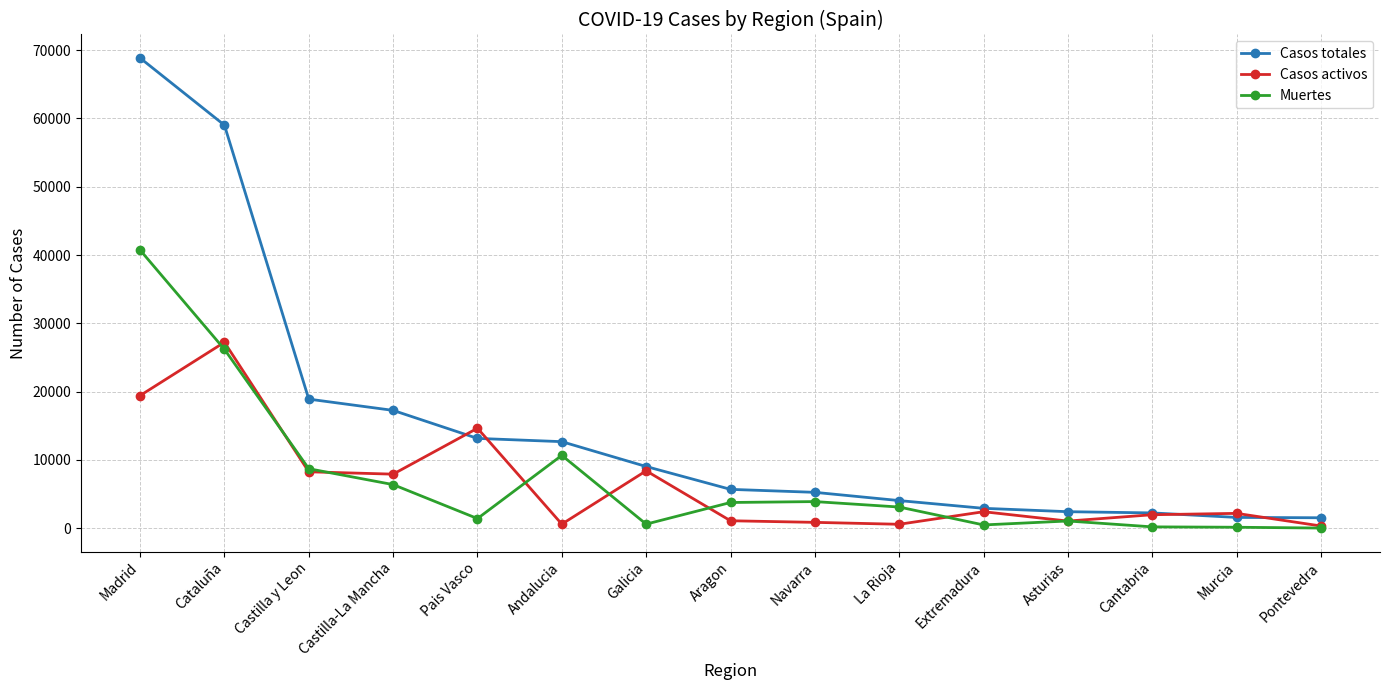

What is the maximum value for Casos activos?

27229